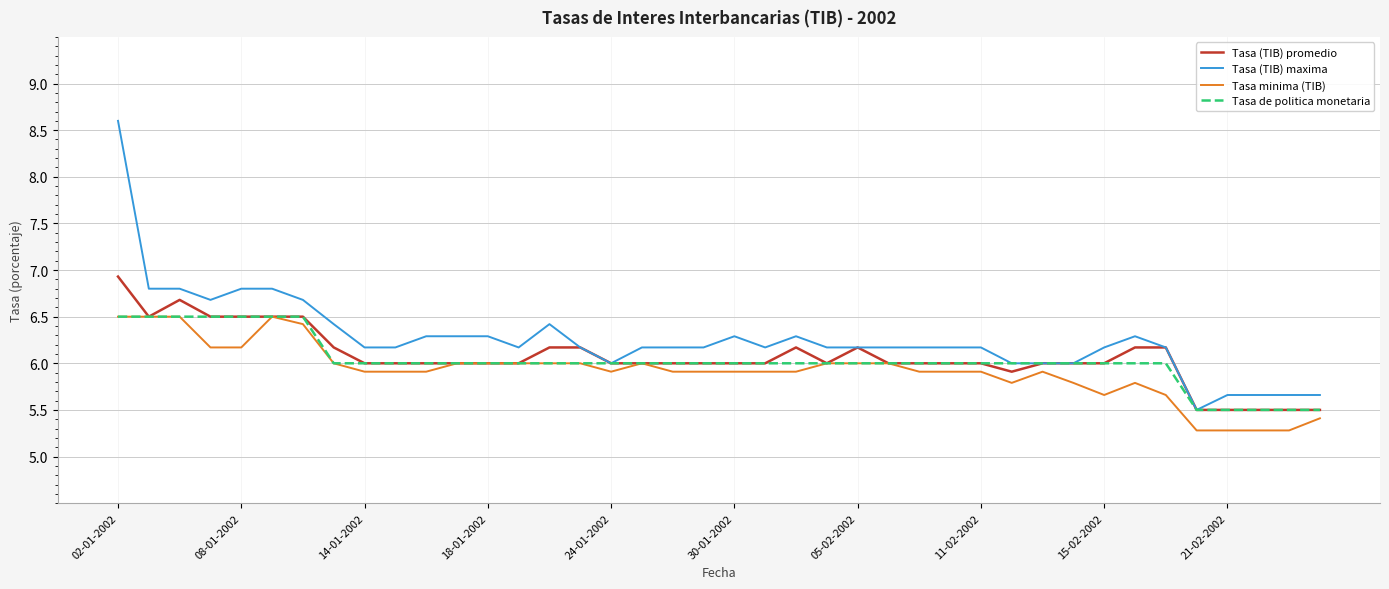

What is the minimum value for Tasa de politica monetaria?

5.5